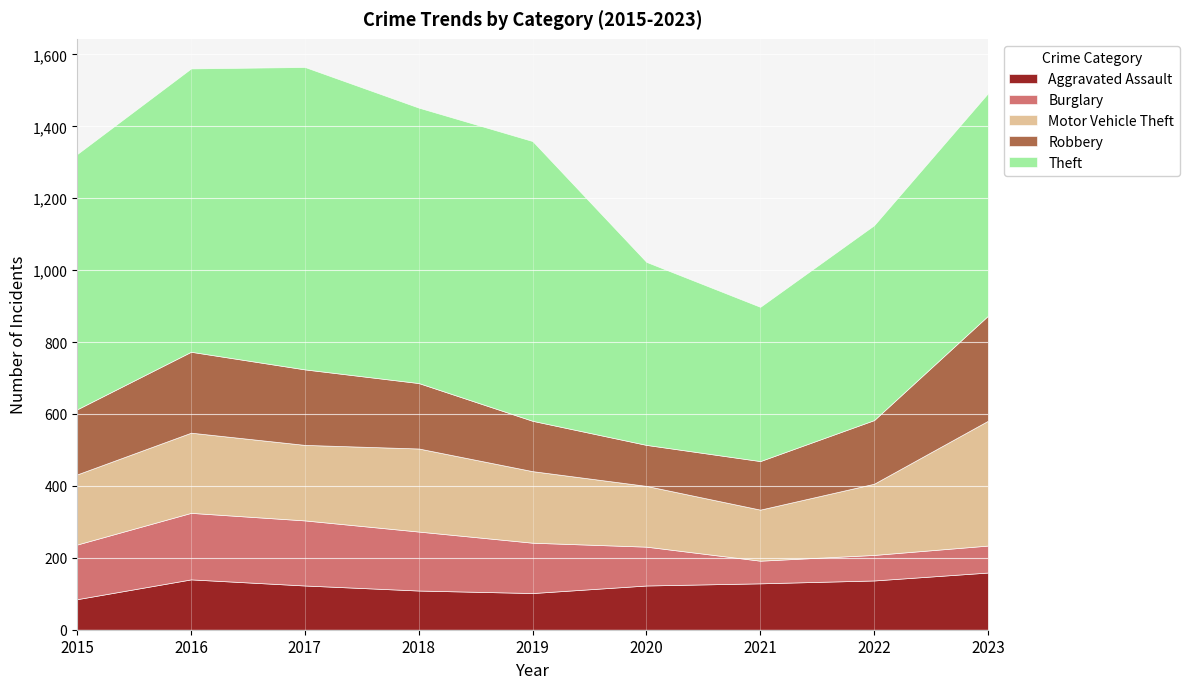

What is the sum of all Aggravated Assault values?

1107